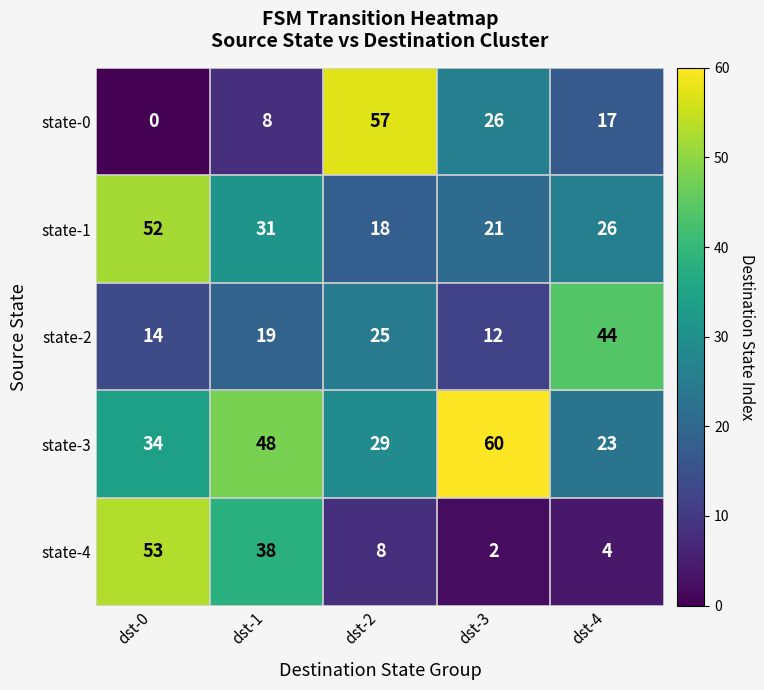

What is the greatest value displayed?

60